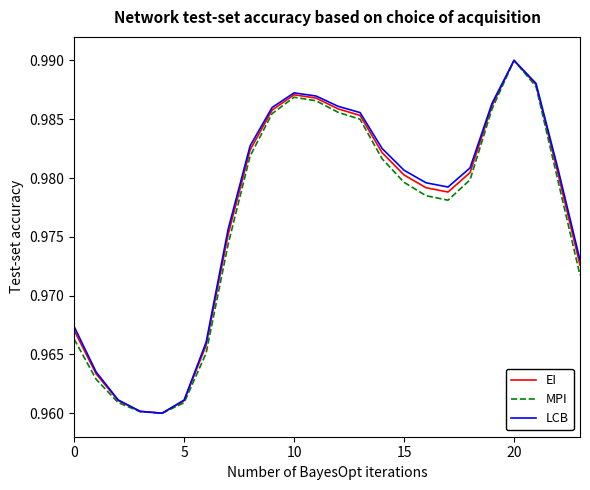

List the series in order of their peak value, highest first.

EI, MPI, LCB